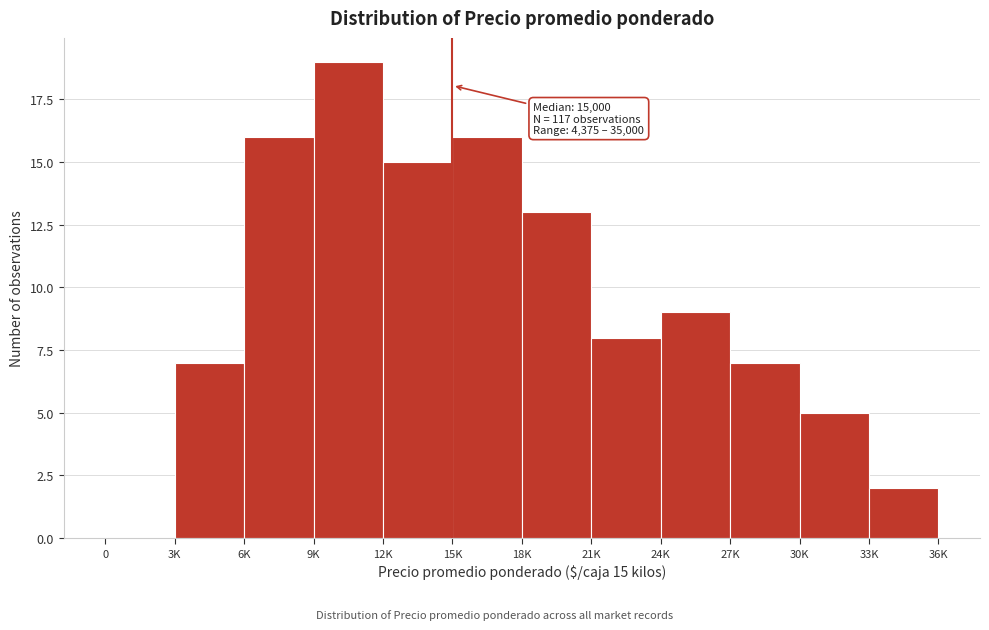

Reading right to left, list all the values displayed in this chart.

33K=2	30K=5	27K=7	24K=9	21K=8	18K=13	15K=16	12K=15	9K=19	6K=16	3K=7	0=0